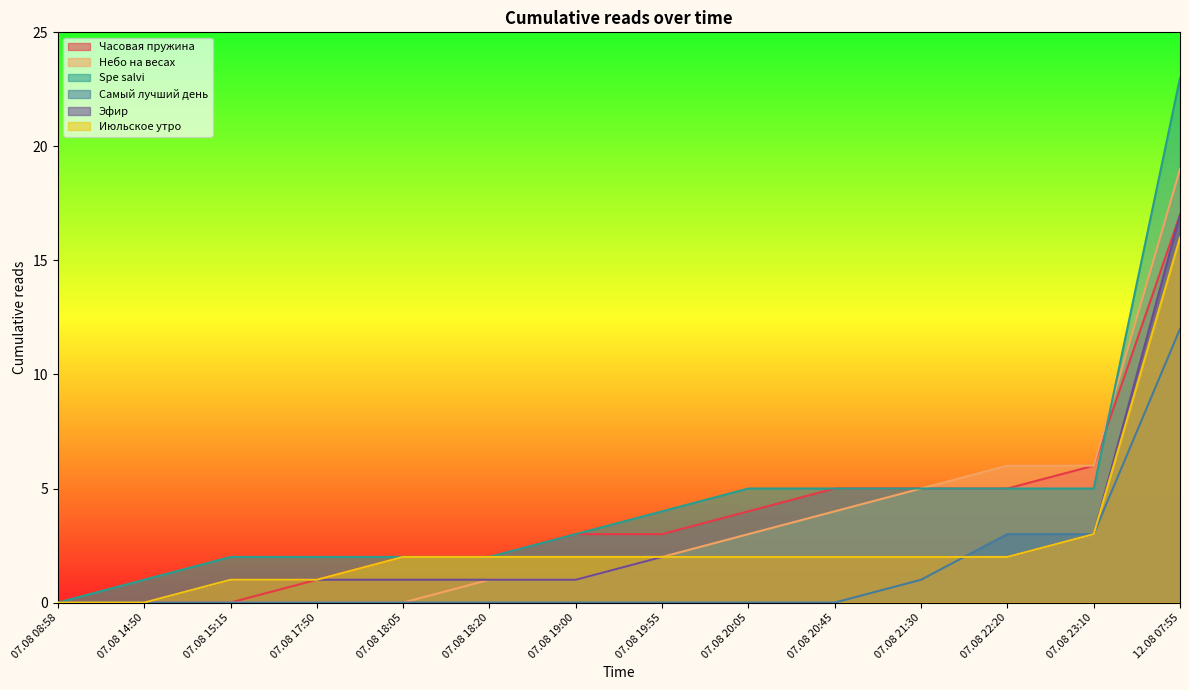

Which series has the widest spread of values?

Spe salvi